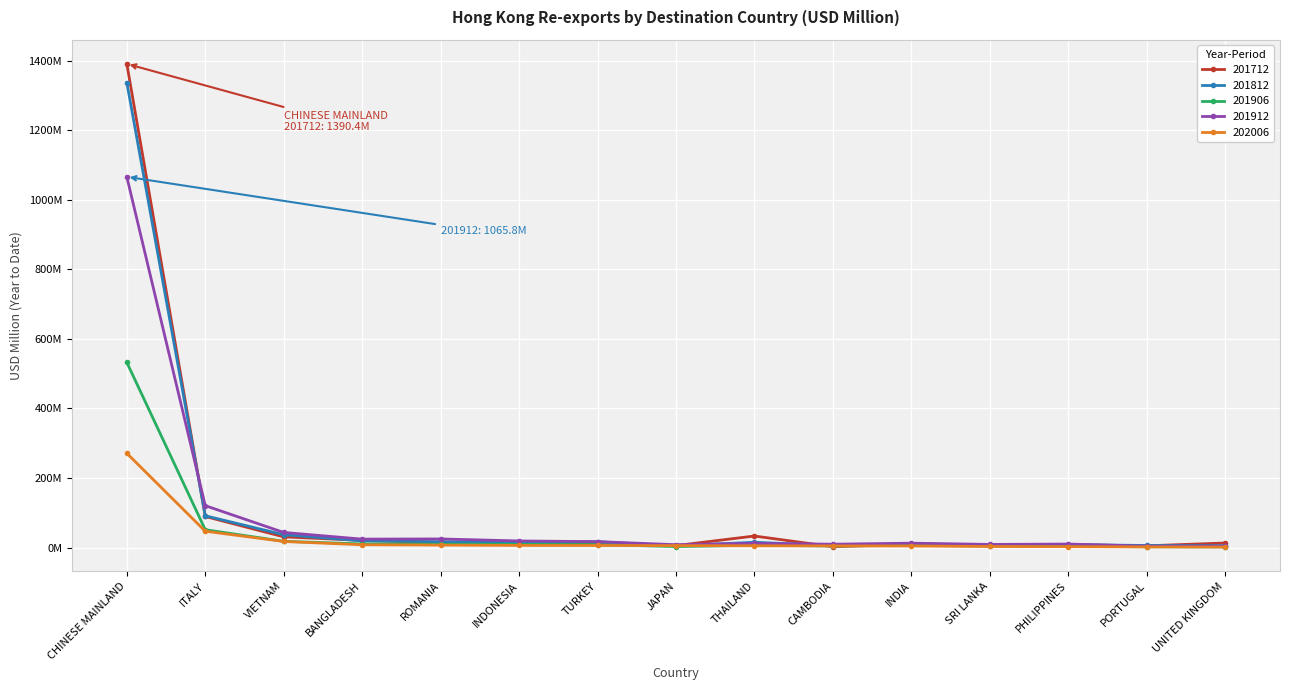

What are all the series names shown in the legend?

201712, 201812, 201906, 201912, 202006